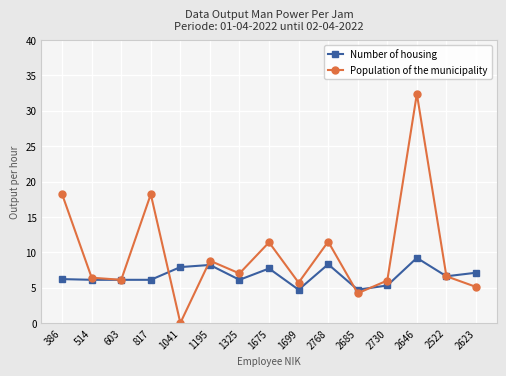

In Population of the municipality, how many points are lower than both neighbors (excluding endpoints)?

5